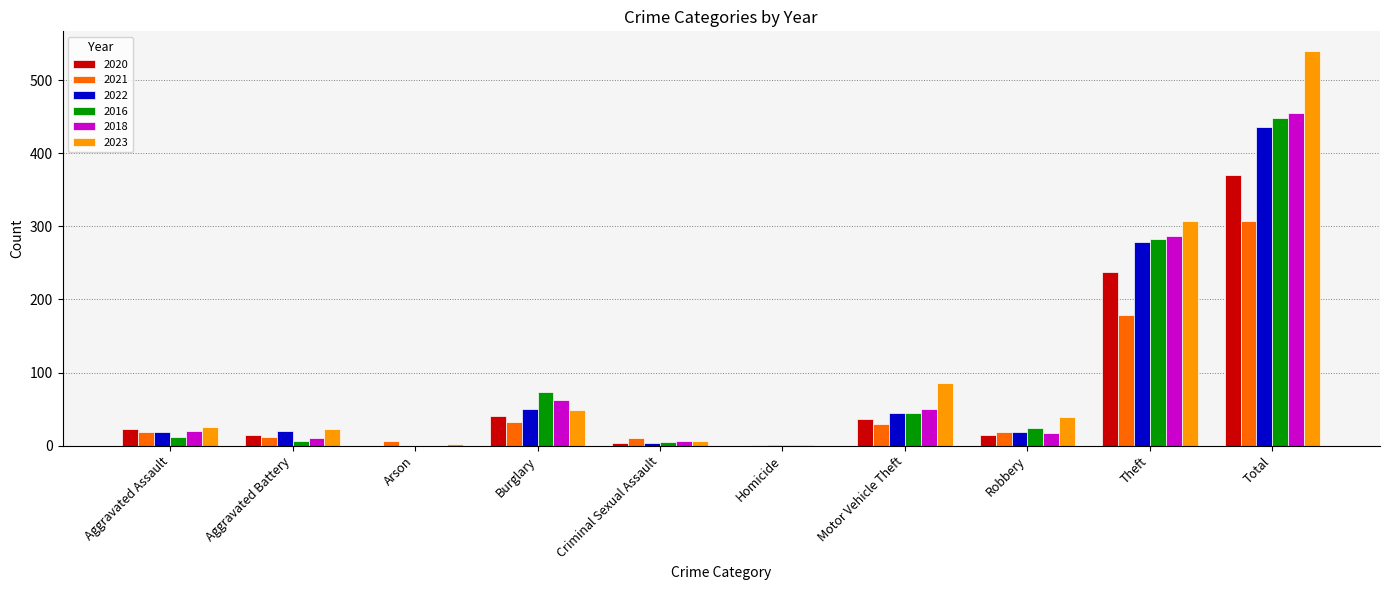

What is the highest value of the 2020 series?

370